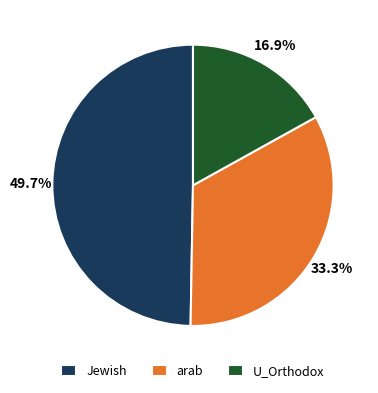

Which has a higher value, Jewish or U_Orthodox?

Jewish